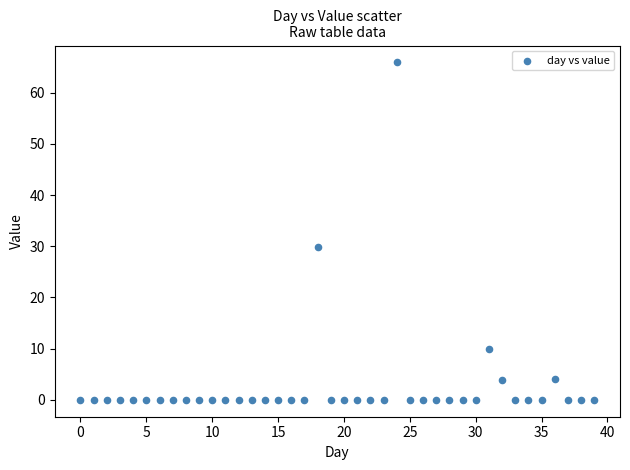

What Y value in the scatter plot is closest to 32?

29.8